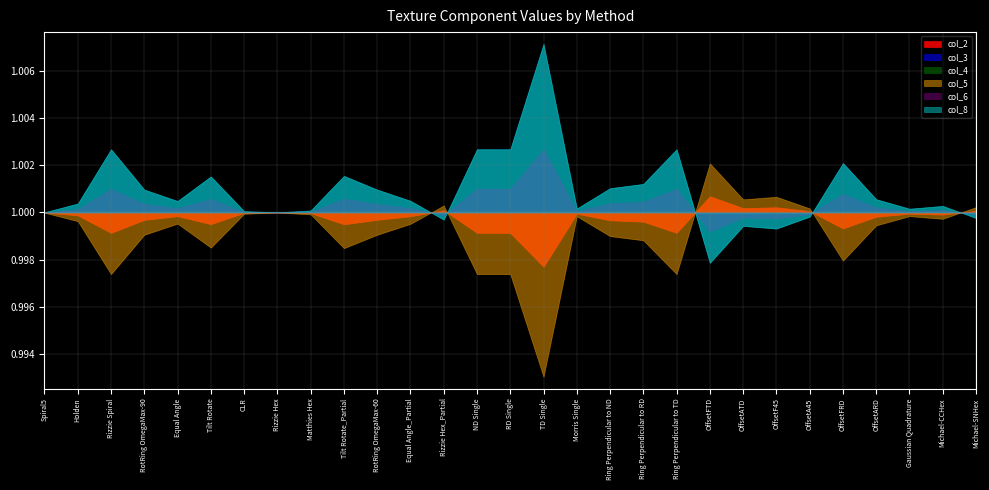

What is the label of the 8th point from the right?

OffsetATD